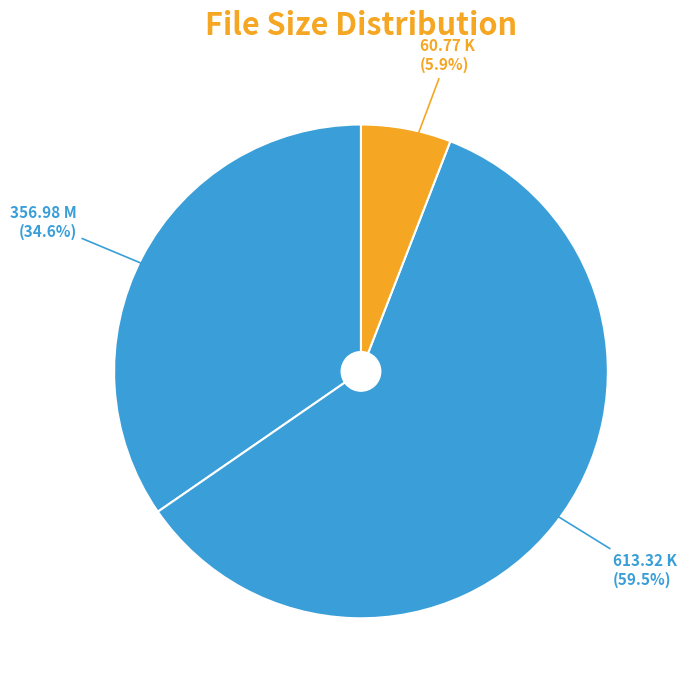

Does any single category account for the majority?

Yes